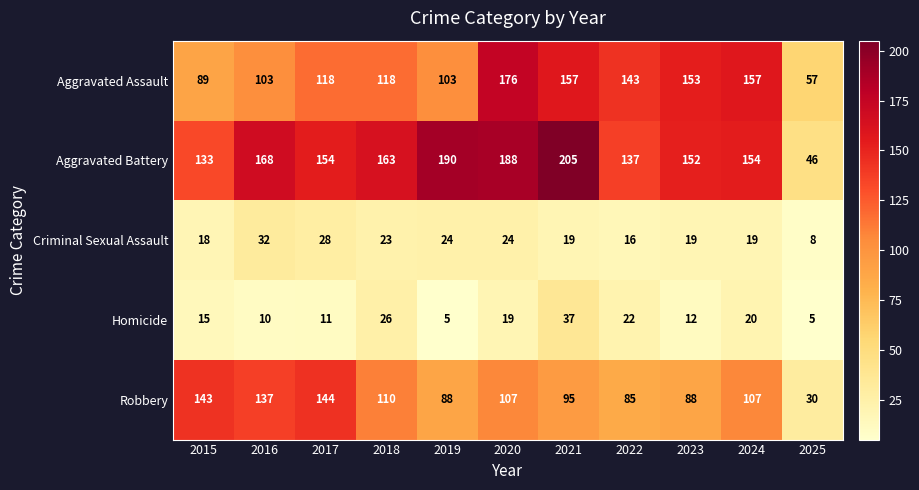

What is the spread (max minus min) of values at 2025?

52